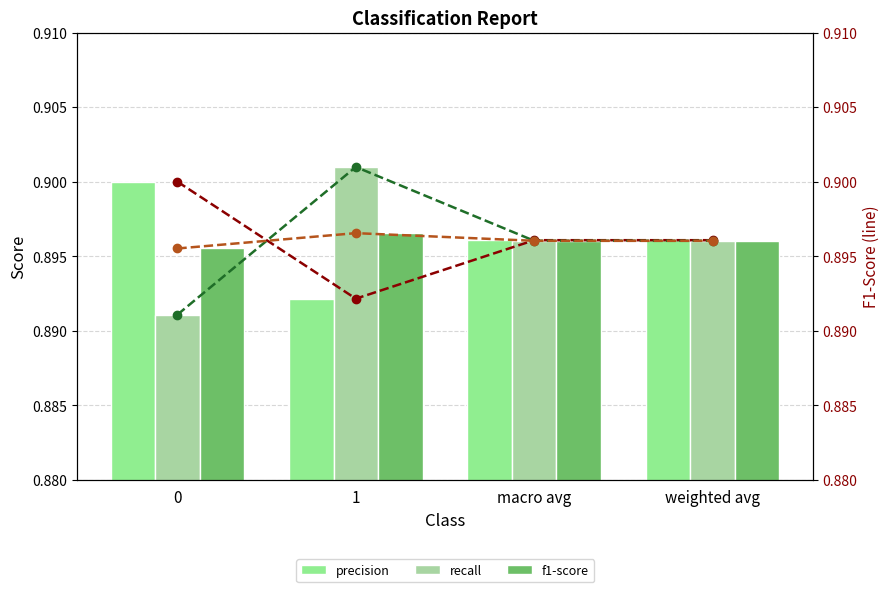

Reading right to left, list all the values displayed in this chart.

precision: 0.9	0.9	0.9	0.9
recall: 0.9	0.9	0.9	0.9
f1-score: 0.9	0.9	0.9	0.9
precision (line): 0.9	0.9	0.9	0.9
recall (line): 0.9	0.9	0.9	0.9
f1-score (line): 0.9	0.9	0.9	0.9